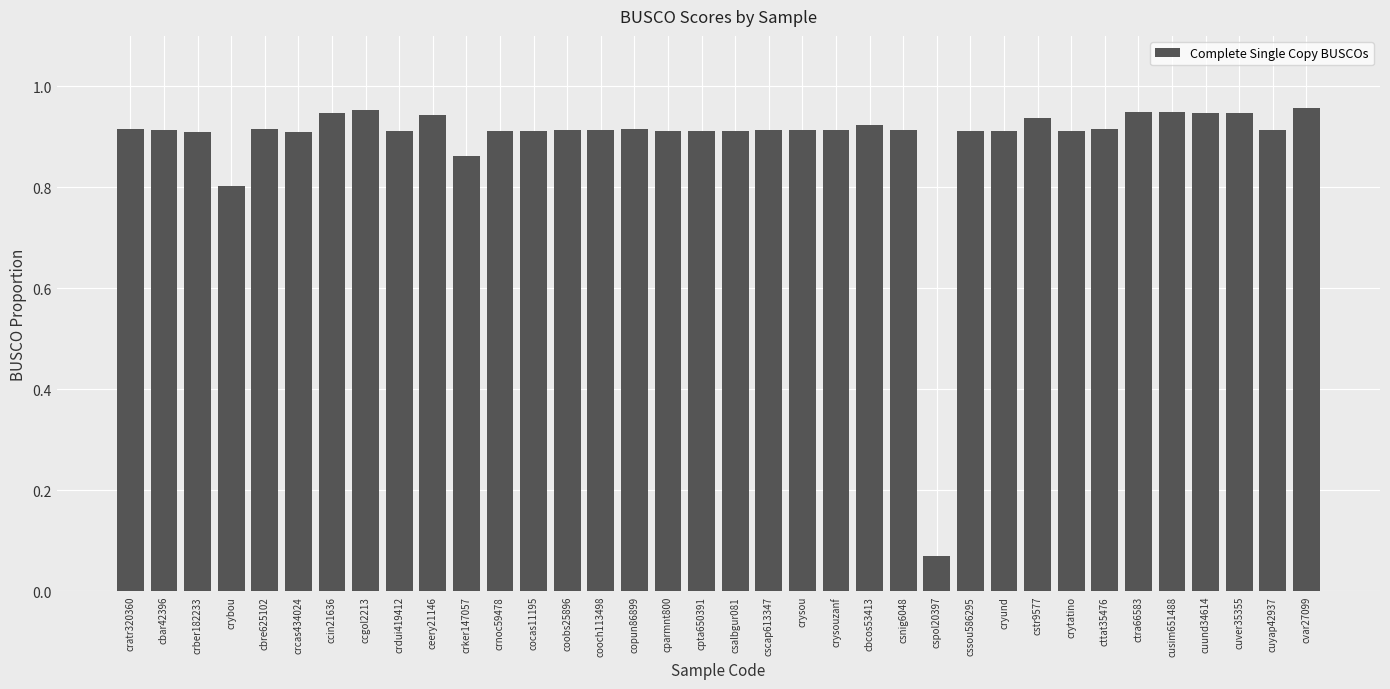

What is the sum of the values at cttat35476 and crker147057?

1.8